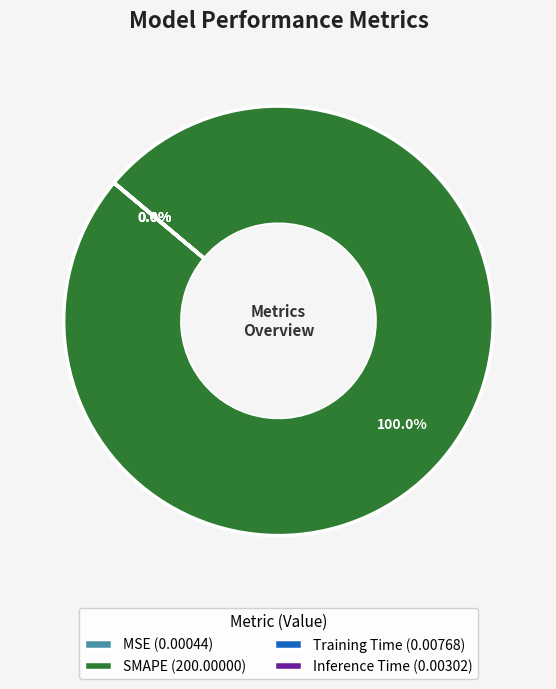

Do MSE and SMAPE together represent more than half of the pie?

Yes